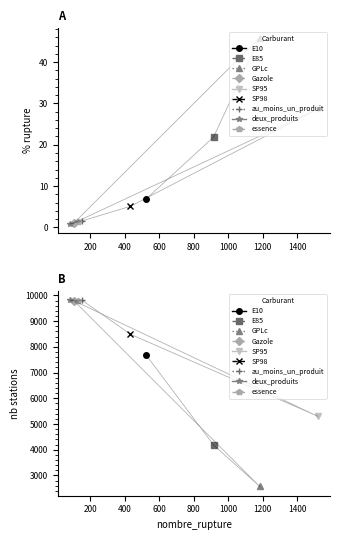

In nombre_stations, how many points are lower than both neighbors (excluding endpoints)?

2